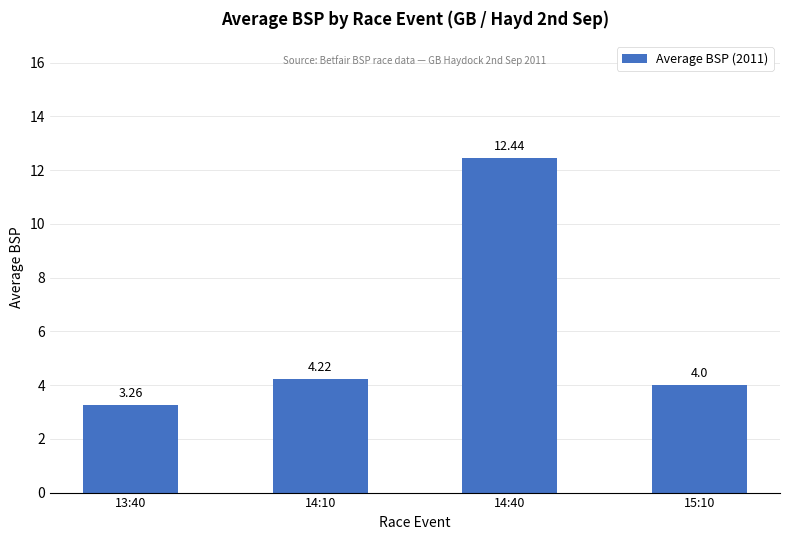

Between 15:10 and 14:40, which is larger?

14:40